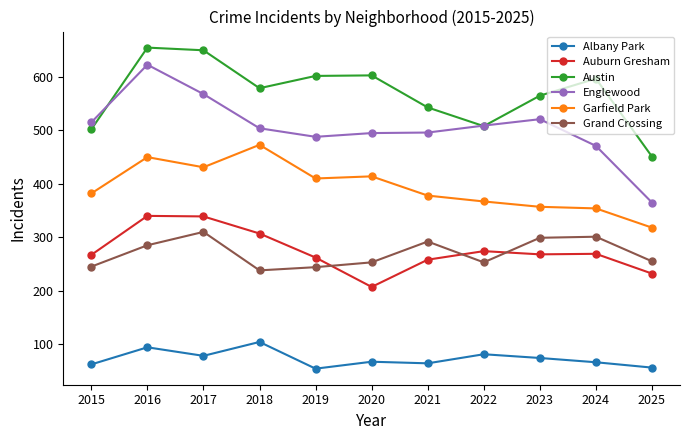

What is the value of the Albany Park point at the 9th from the left?

74